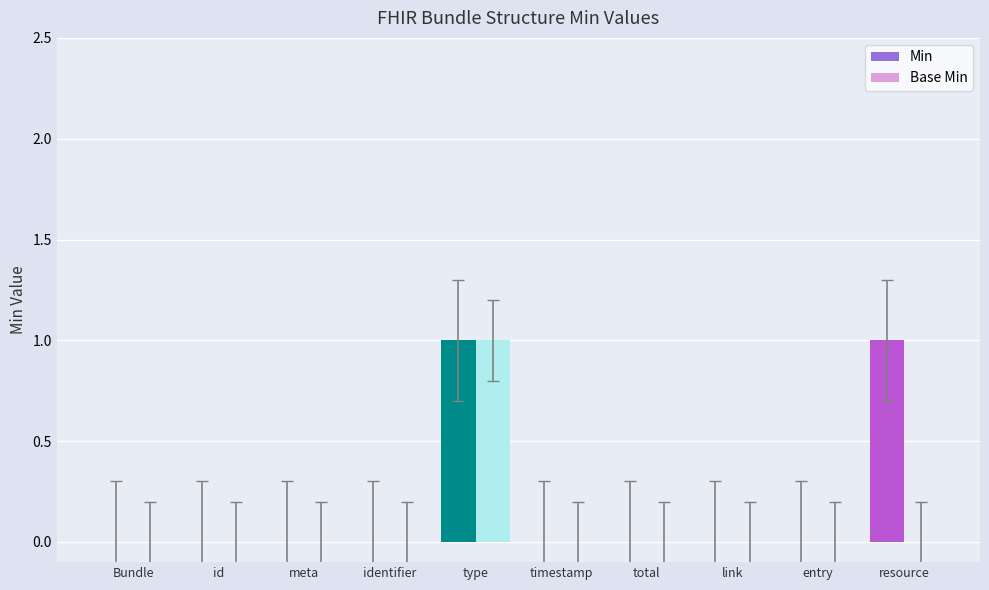

The Min series shows 1 at resource. True or false?

True